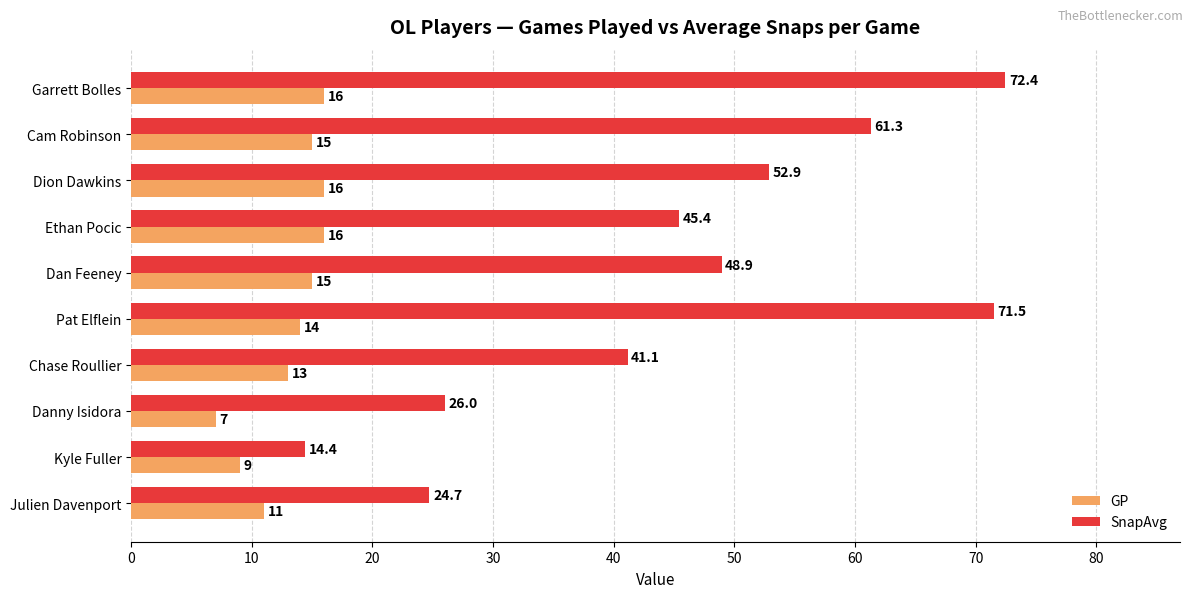

What is the sum of all SnapAvg values?

458.8